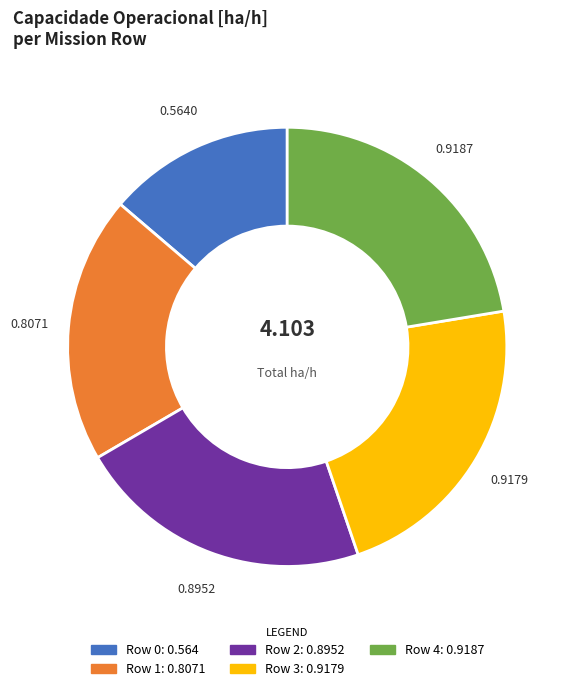

Does any single category account for the majority?

No